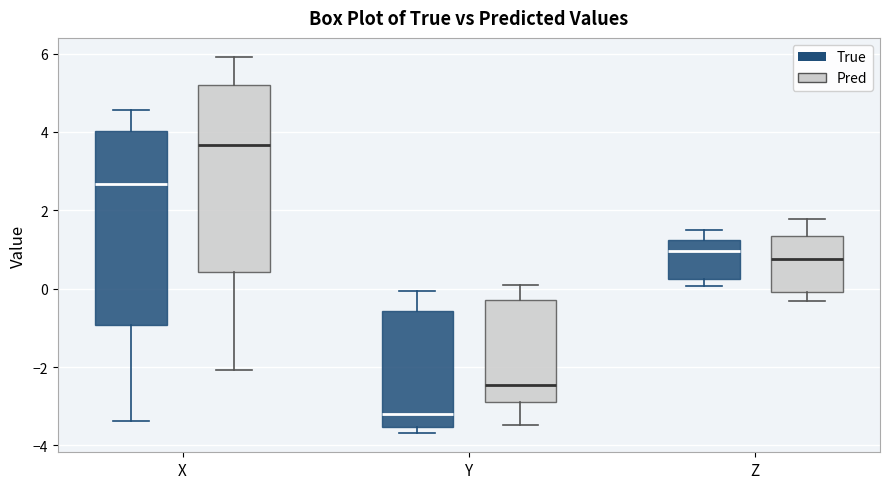

Where is the upper edge of the box for X (True) on the y-axis? The values are not printed on the chart, so give them approximately, as read against the axis.

4.0